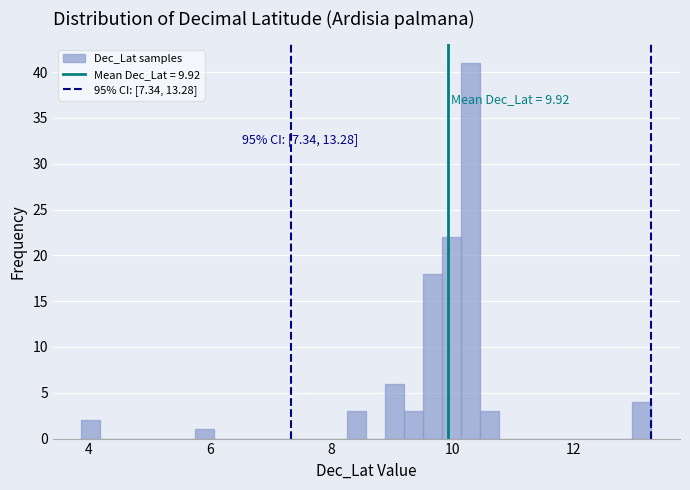

Read against the x-axis, roughly where is the centre of the tallest bar?

10.4